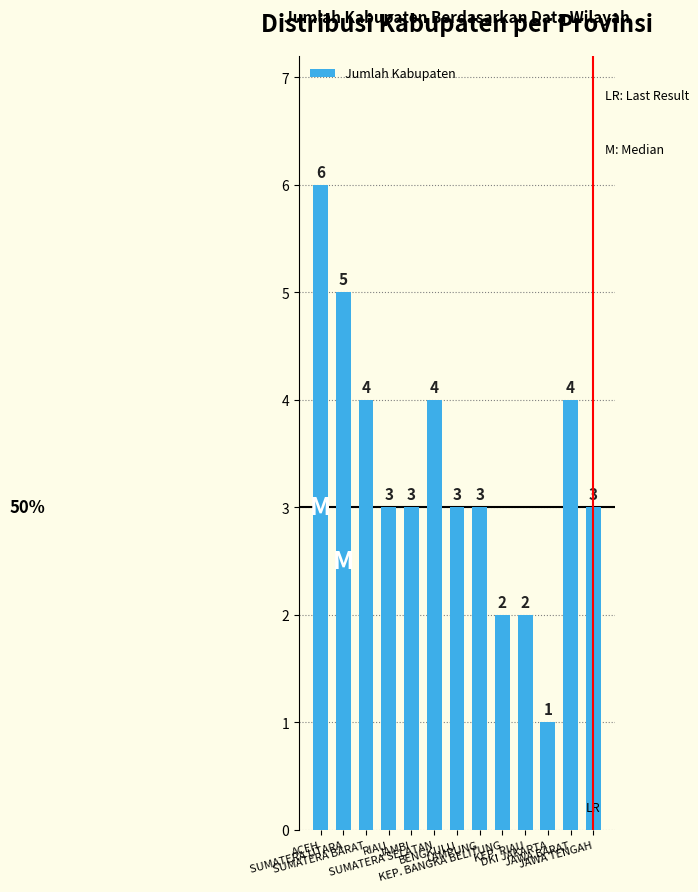

What is the sum of all values?

43